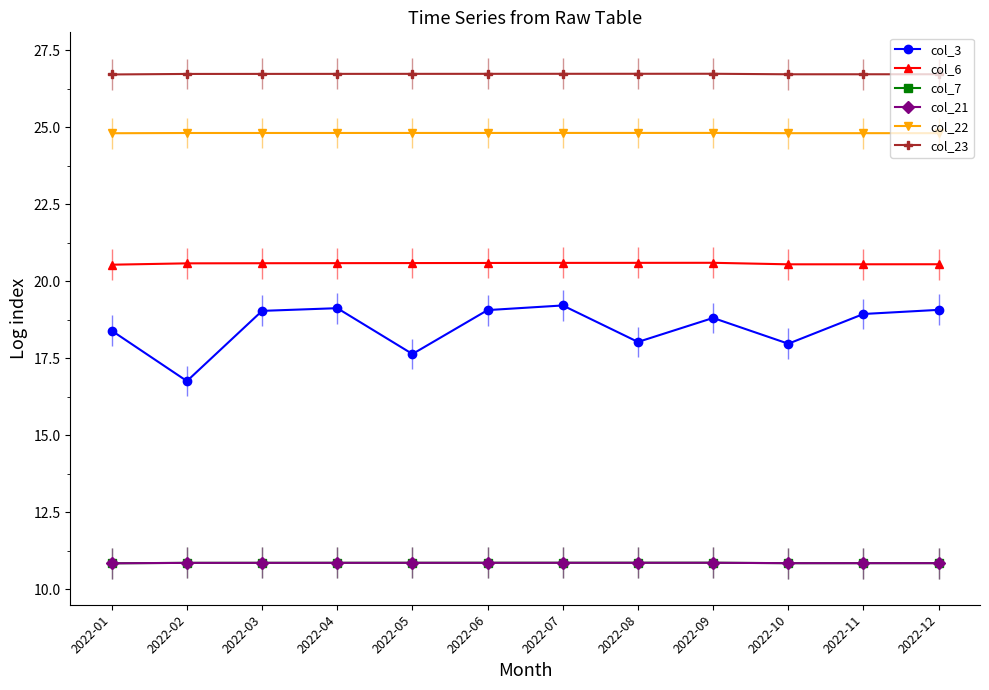

What is the highest value of the col_7 series?

10.9